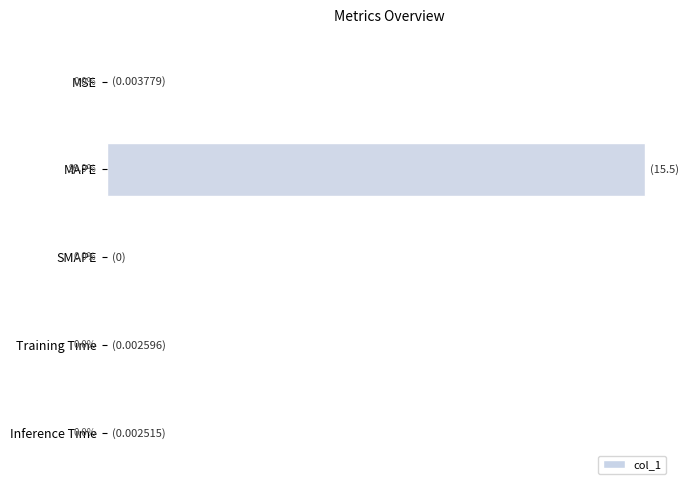

Which label corresponds to the largest value in the chart?

MAPE